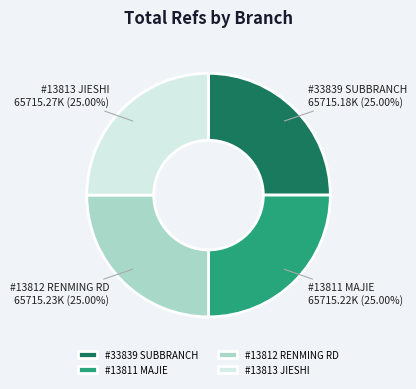

Does #13811 MAJIE represent more than half of the total?

No